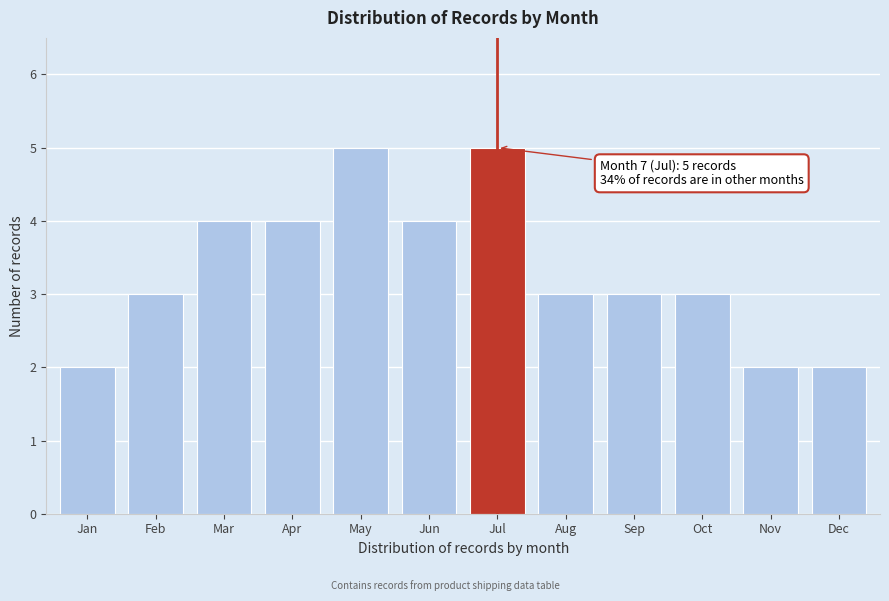

Reading right to left, what are all the values shown in this chart?

Dec=2	Nov=2	Oct=3	Sep=3	Aug=3	Jul=5	Jun=4	May=5	Apr=4	Mar=4	Feb=3	Jan=2